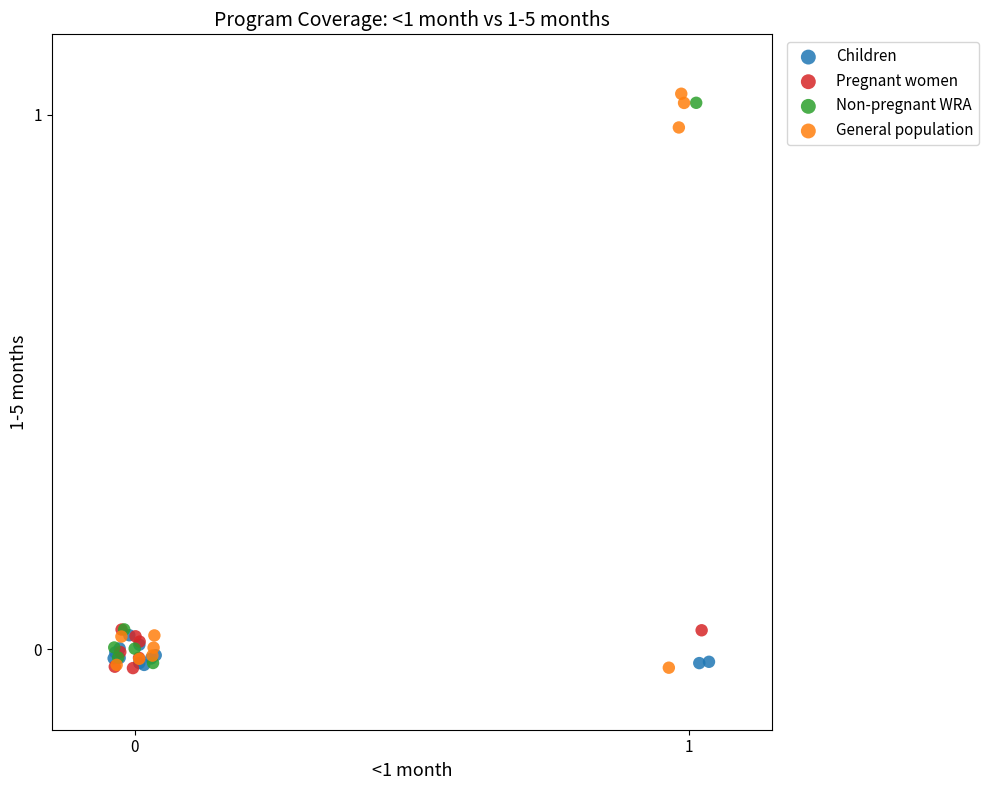

Which series has the largest Y range (max minus min)?

General population